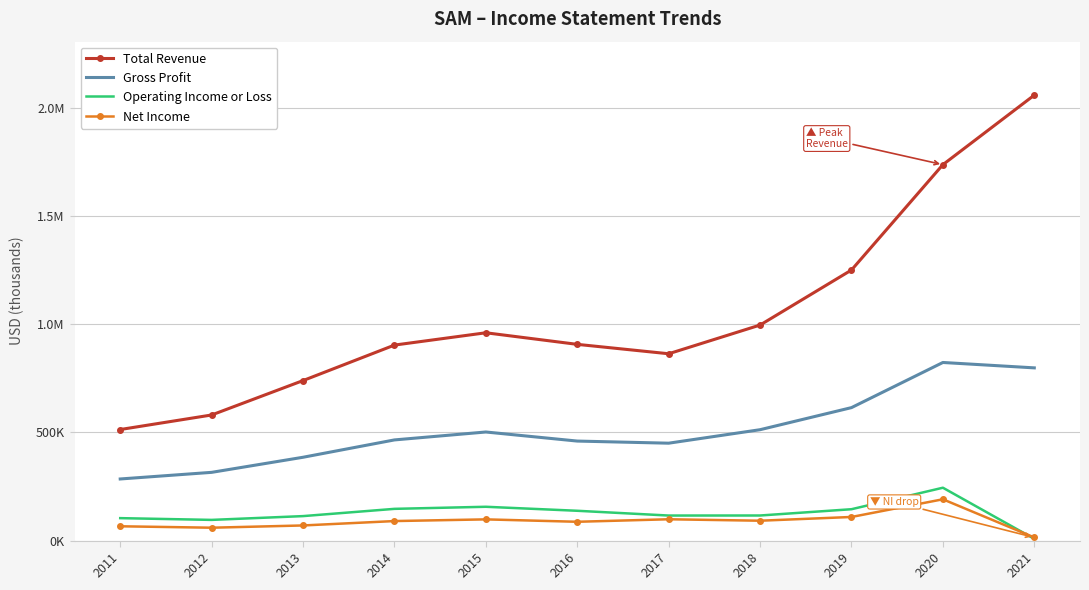

At which label does Gross Profit first exceed 465000?

2015